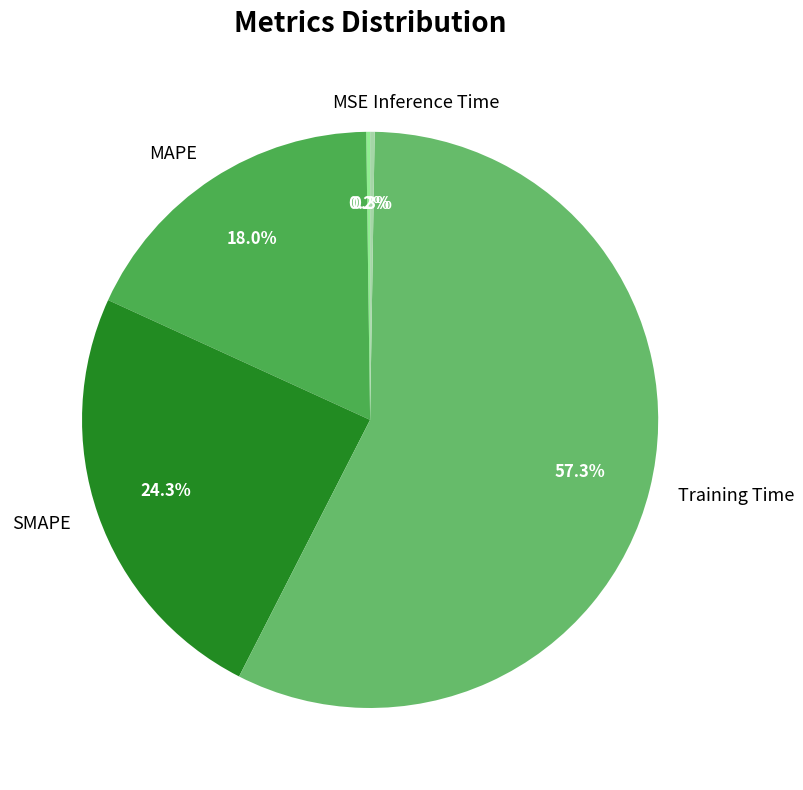

What is the largest slice in the pie chart?

Training Time